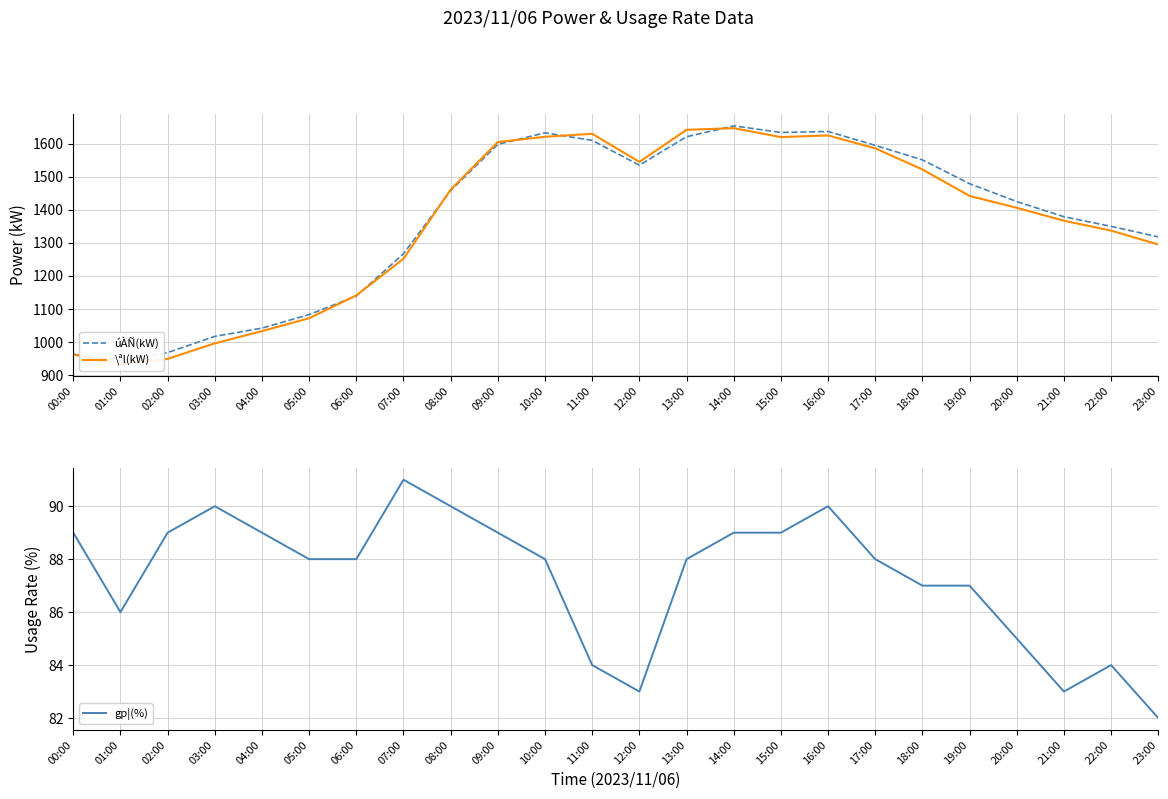

What are all the series names shown in the legend?

úÀÑ(kW), \ªl(kW), gp¦(%)